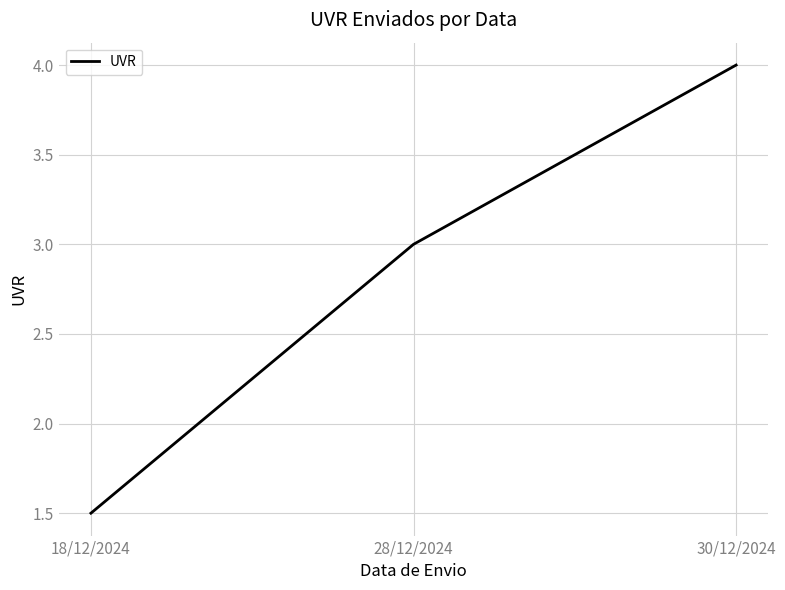

Is it true that the value at 28/12/2024 is 3.0?

True